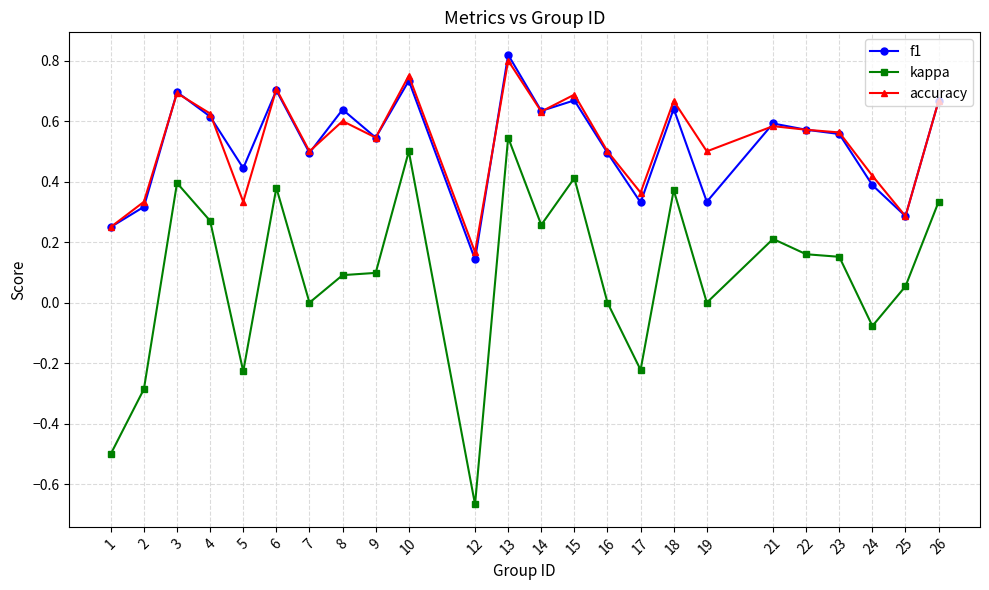

Where is the first local maximum for kappa?

3